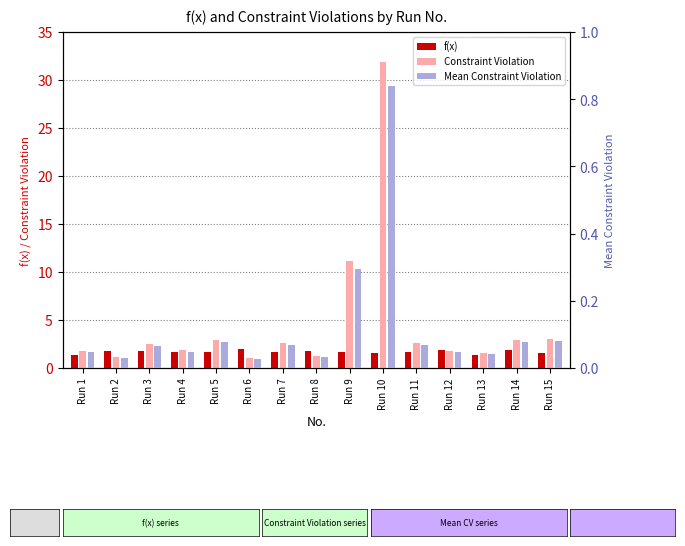

What are all the series names shown in the legend?

f(x), Constraint Violation, Mean Constraint Violation